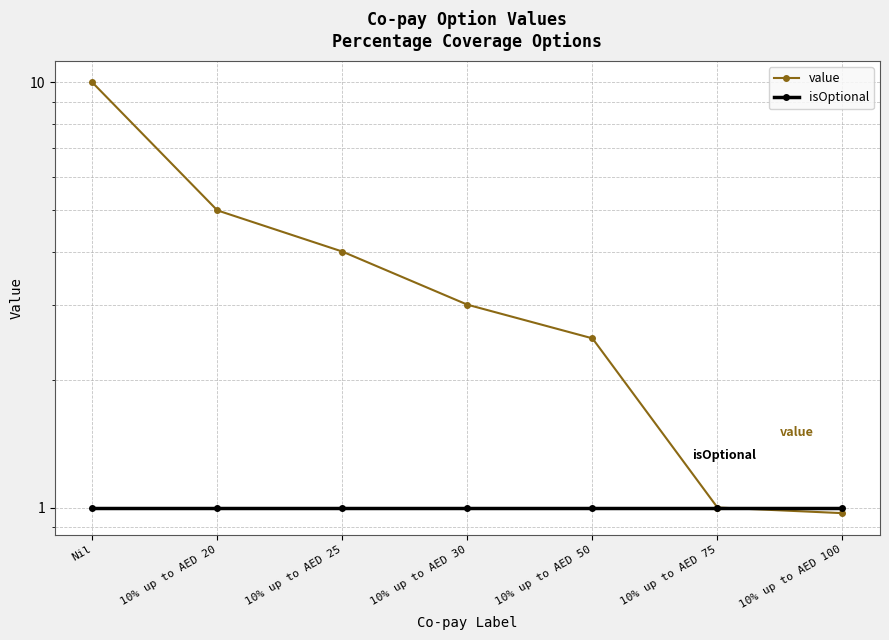

Reading left to right, extract all data points from this chart.

value: Nil=10.0	10% up to AED 20=5.0	10% up to AED 25=4.0	10% up to AED 30=3.0	10% up to AED 50=2.5	10% up to AED 75=1.0	10% up to AED 100=1.0
isOptional: Nil=1.0	10% up to AED 20=1.0	10% up to AED 25=1.0	10% up to AED 30=1.0	10% up to AED 50=1.0	10% up to AED 75=1.0	10% up to AED 100=1.0